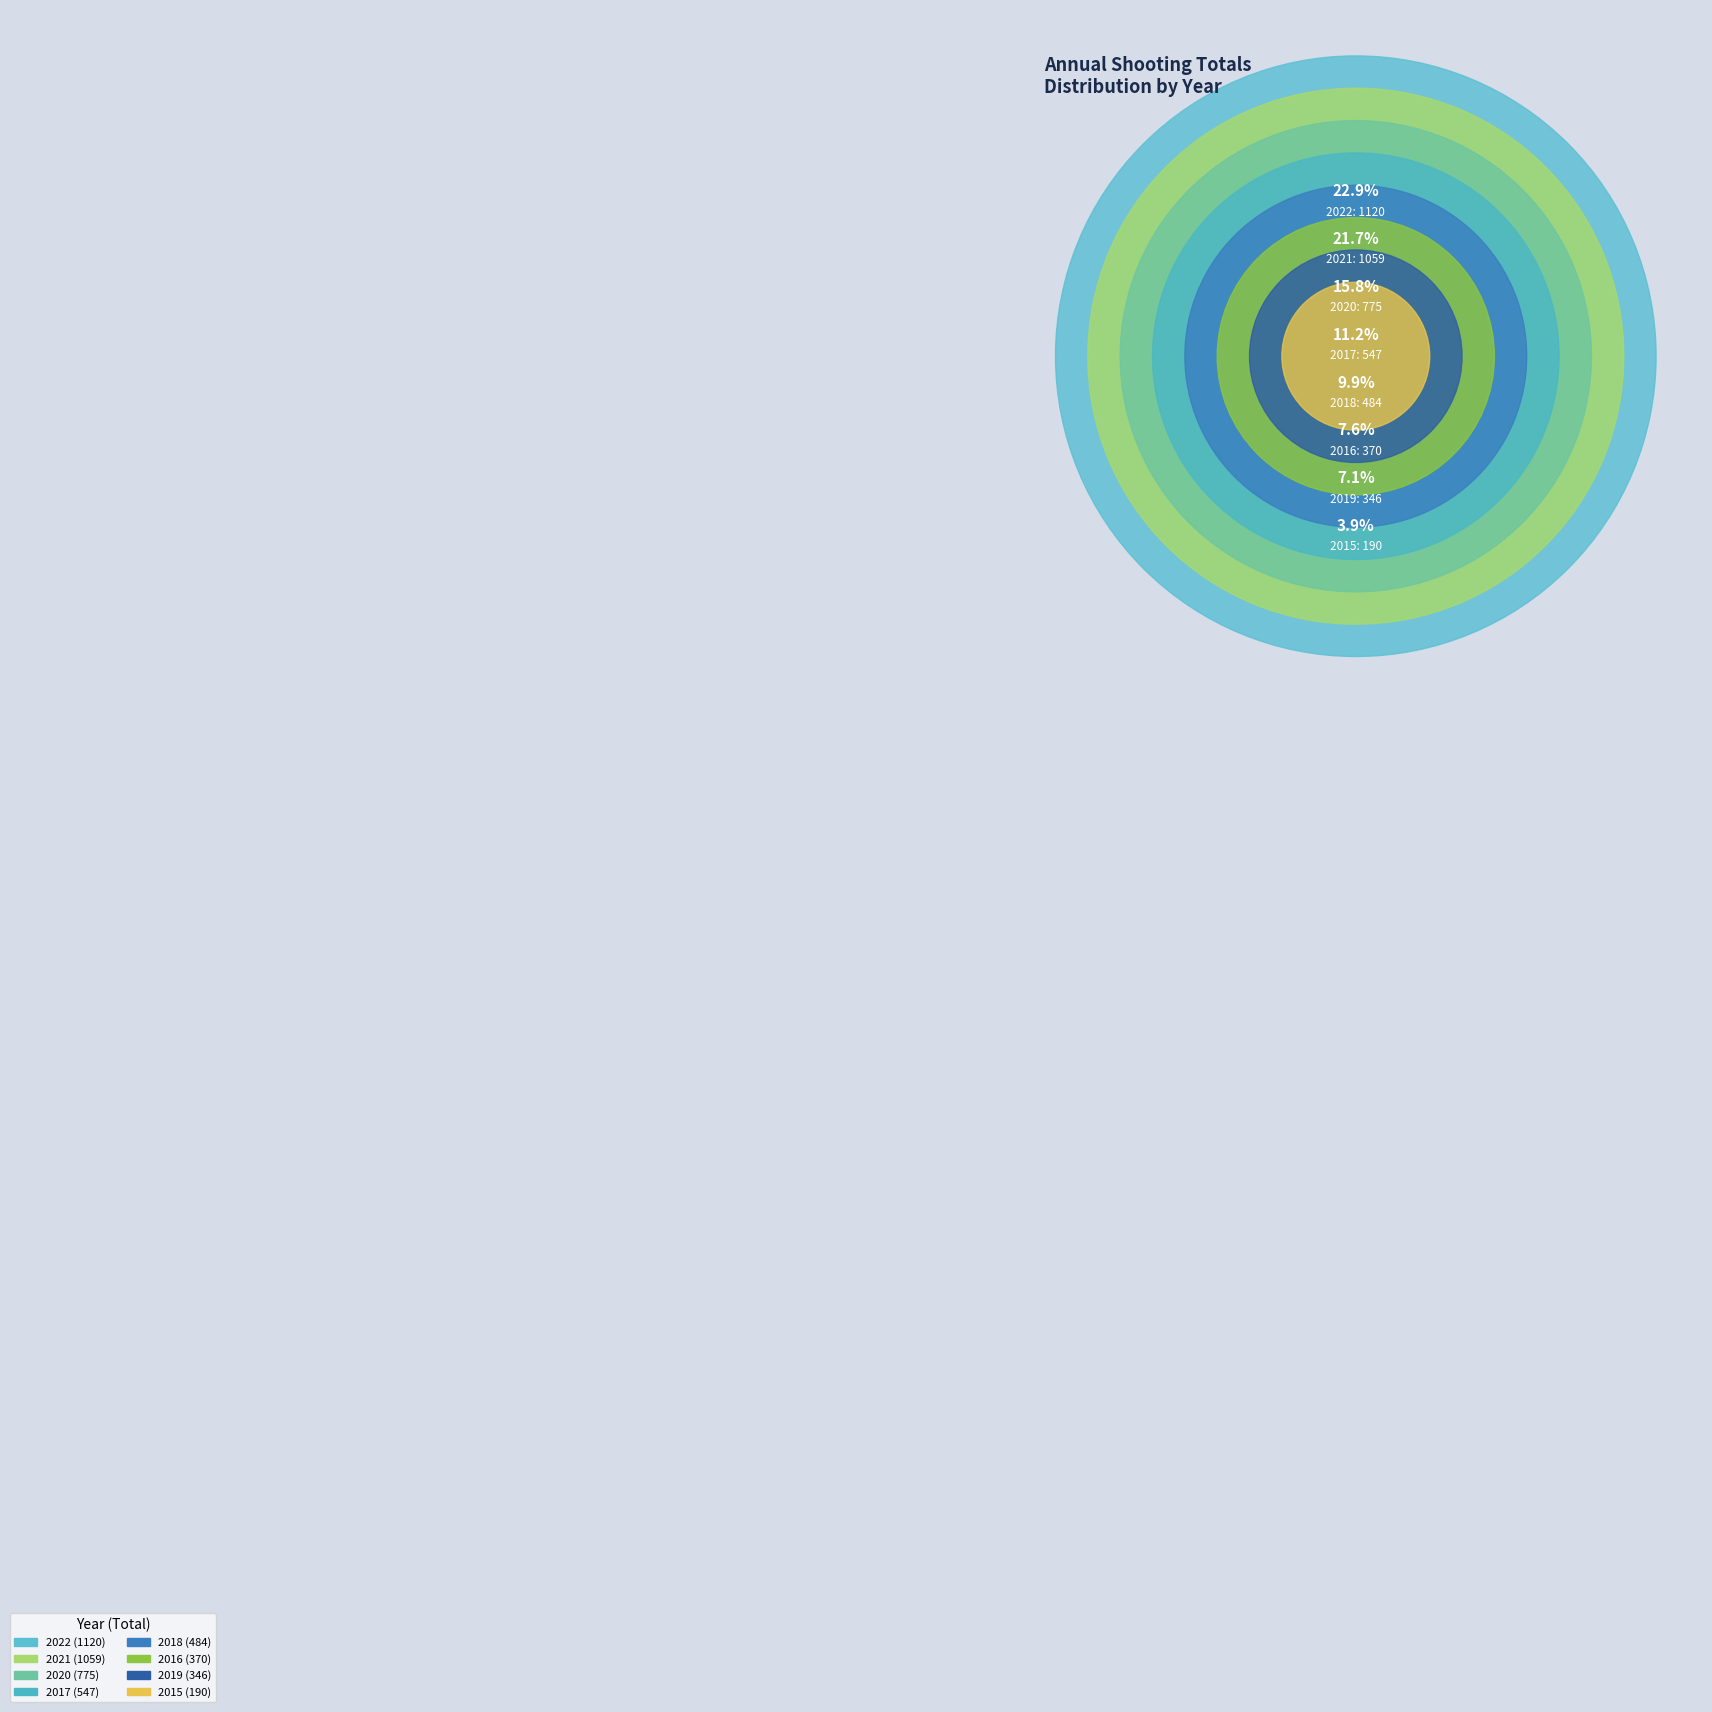

Rank the categories by value from lowest to highest.

2015, 2019, 2016, 2018, 2017, 2020, 2021, 2022